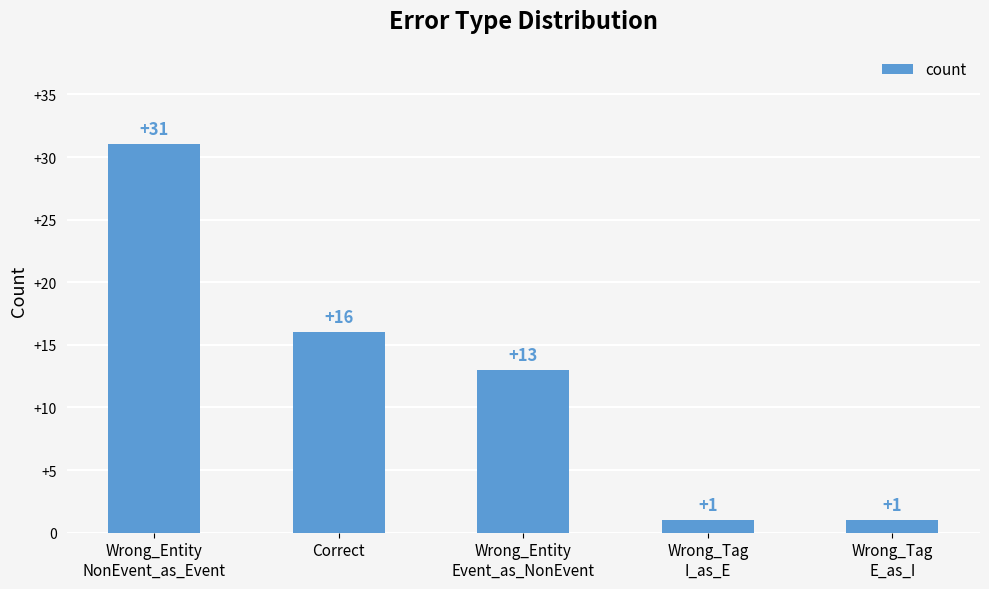

What is the approximate value at Wrong_Entity
NonEvent_as_Event?

31